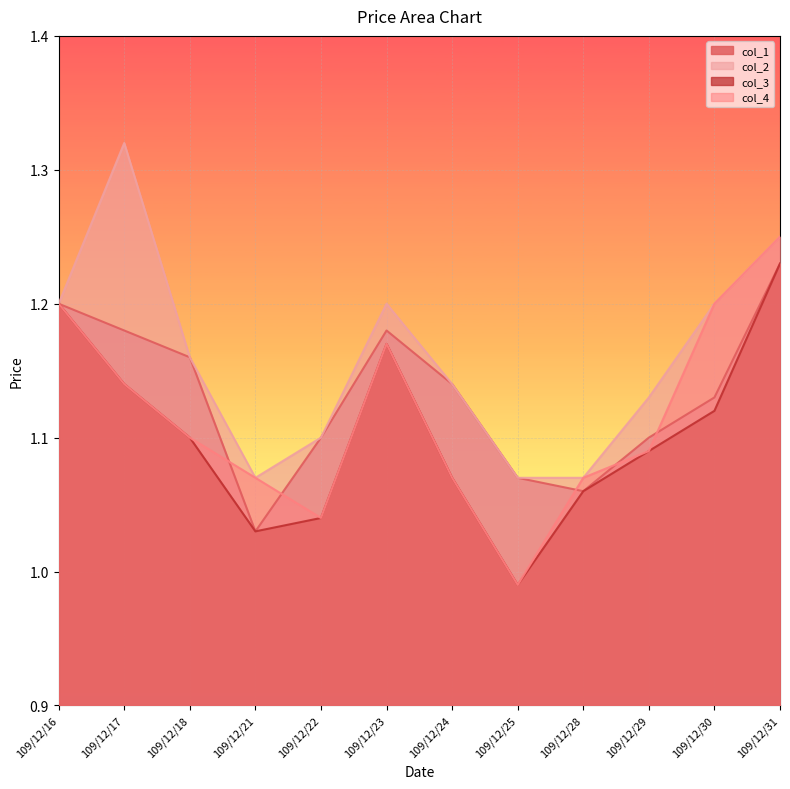

How many lines are shown in the chart?

4